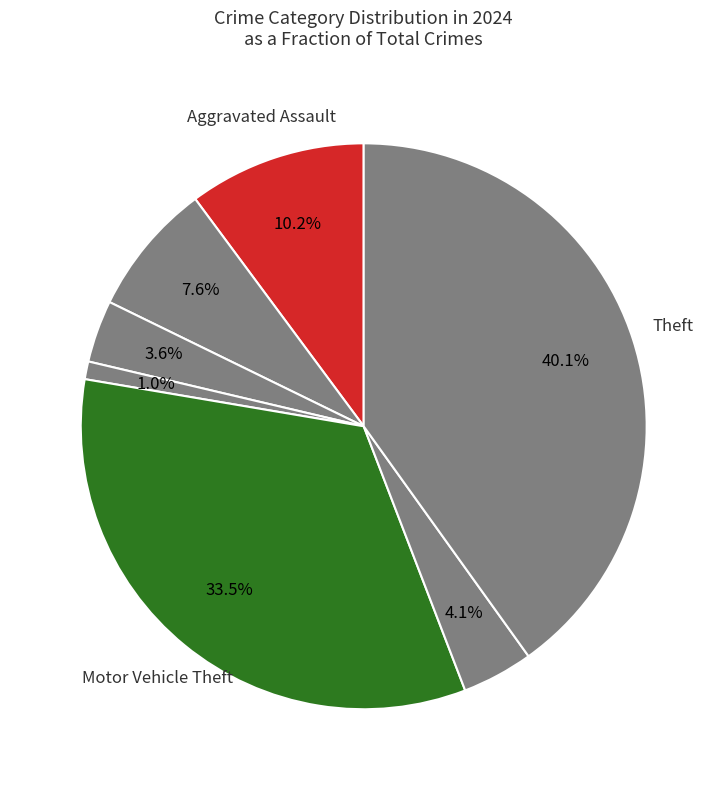

Count the number of slices in the pie.

7